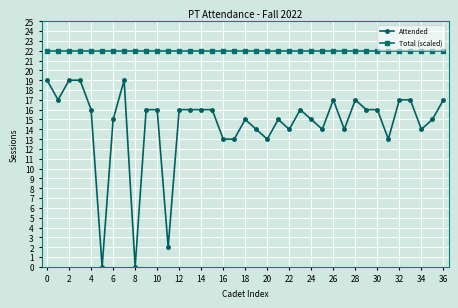

Rank the series by their average value, from highest to lowest.

Total (scaled), Attended